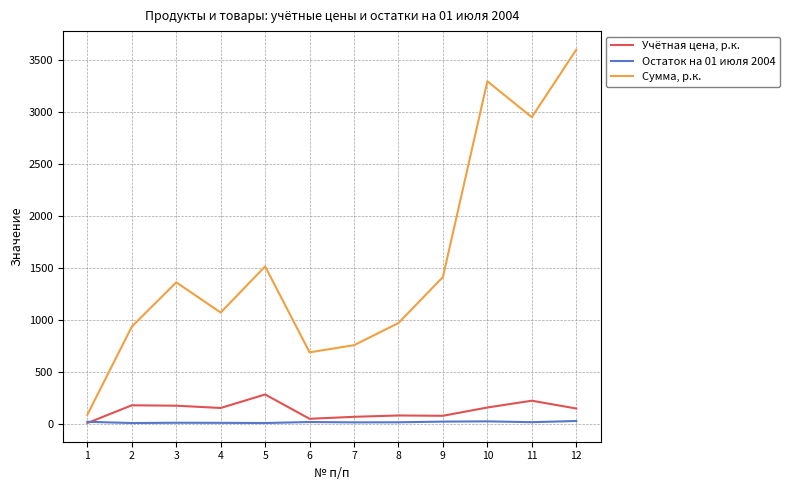

Rank the series by their maximum value, from lowest to highest.

Остаток на 01 июля 2004, Учётная цена, р.к., Сумма, р.к.